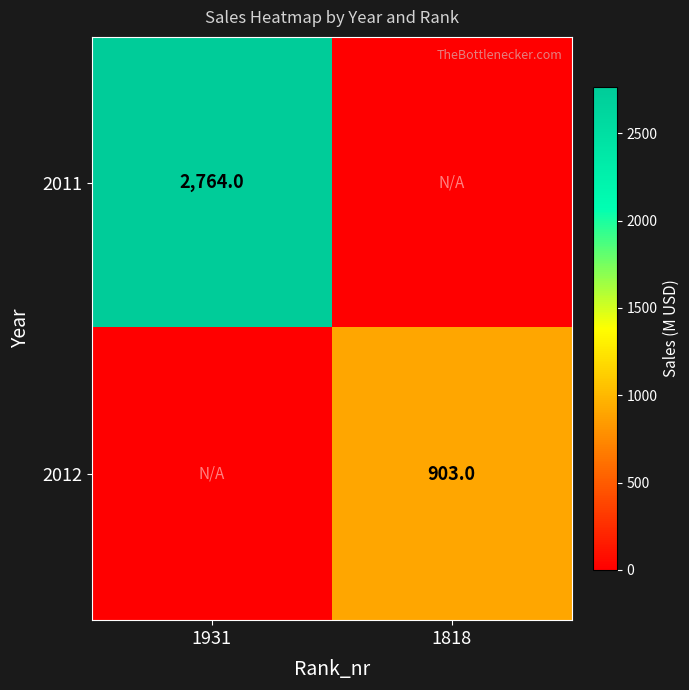

The 2011 series shows 2764 at 1931. True or false?

True